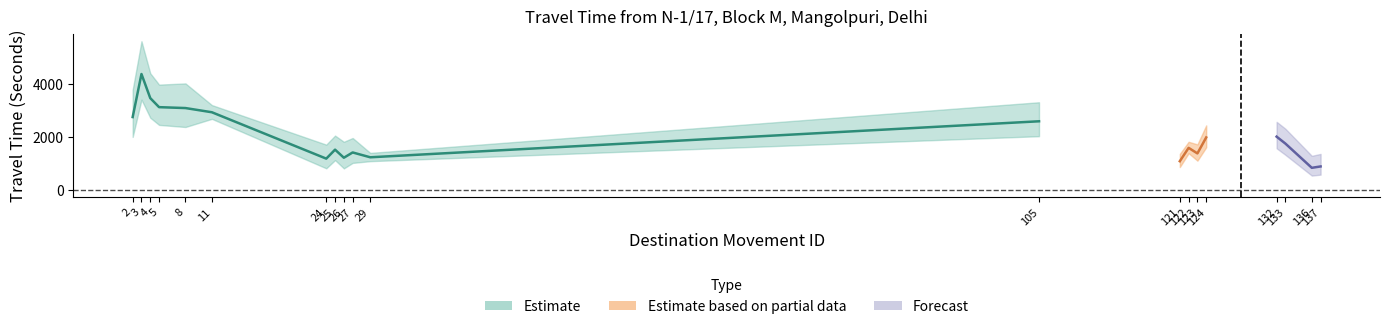

Where is the first local minimum for Range - Upper Bound Travel Time (Seconds)?

5